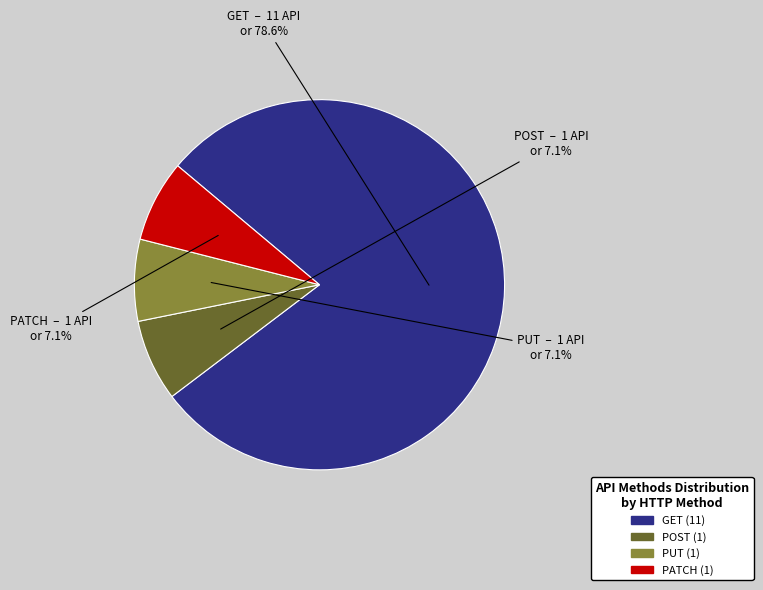

To the nearest percent, what portion does POST represent?

7%